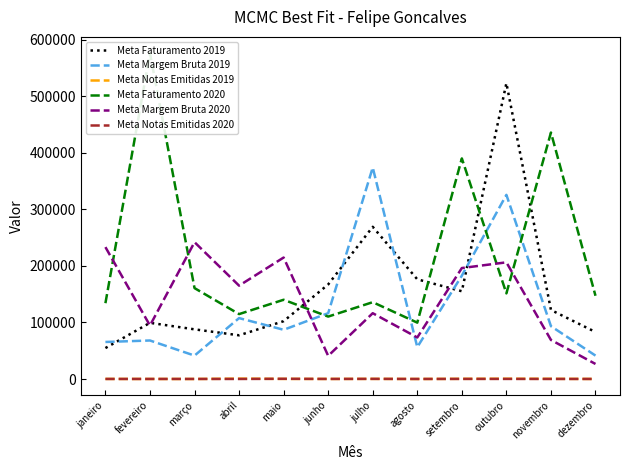

Where is the first local minimum for Meta Notas Emitidas 2020?

fevereiro